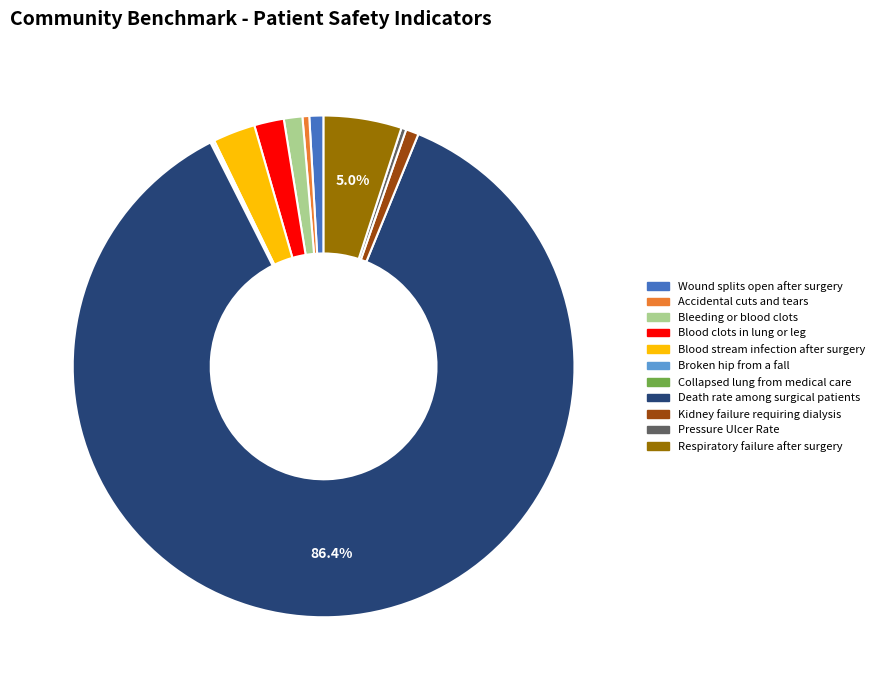

Which category accounts for the majority?

Death rate among surgical patients